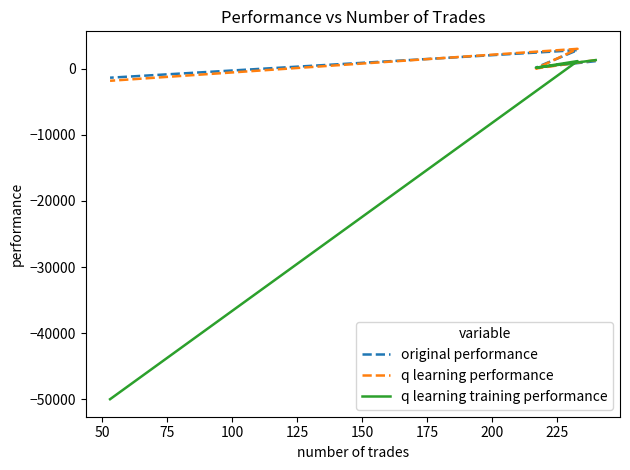

What are all the series names shown in the legend?

original performance, q learning performance, q learning training performance